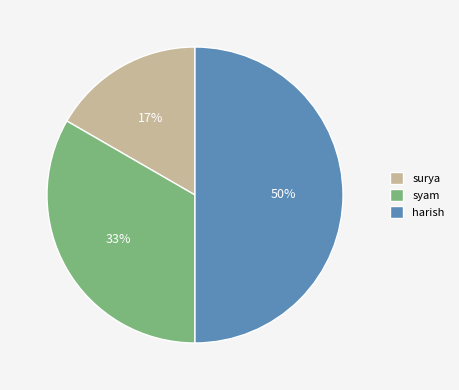

To the nearest percent, what is the combined percentage of harish and syam?

83%